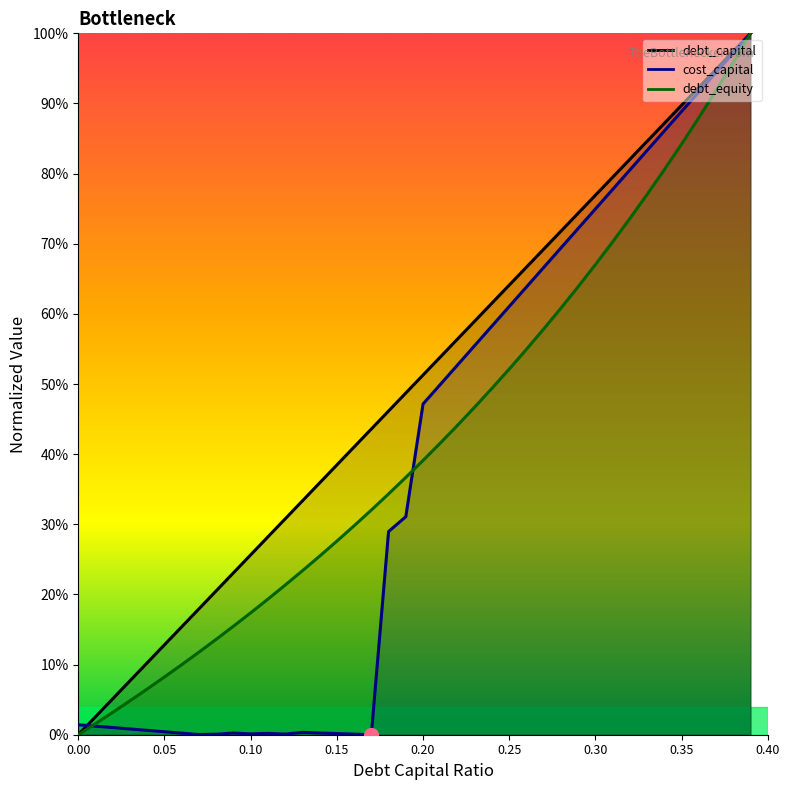

Which has a higher value, 0.08 or 0.13?

0.13